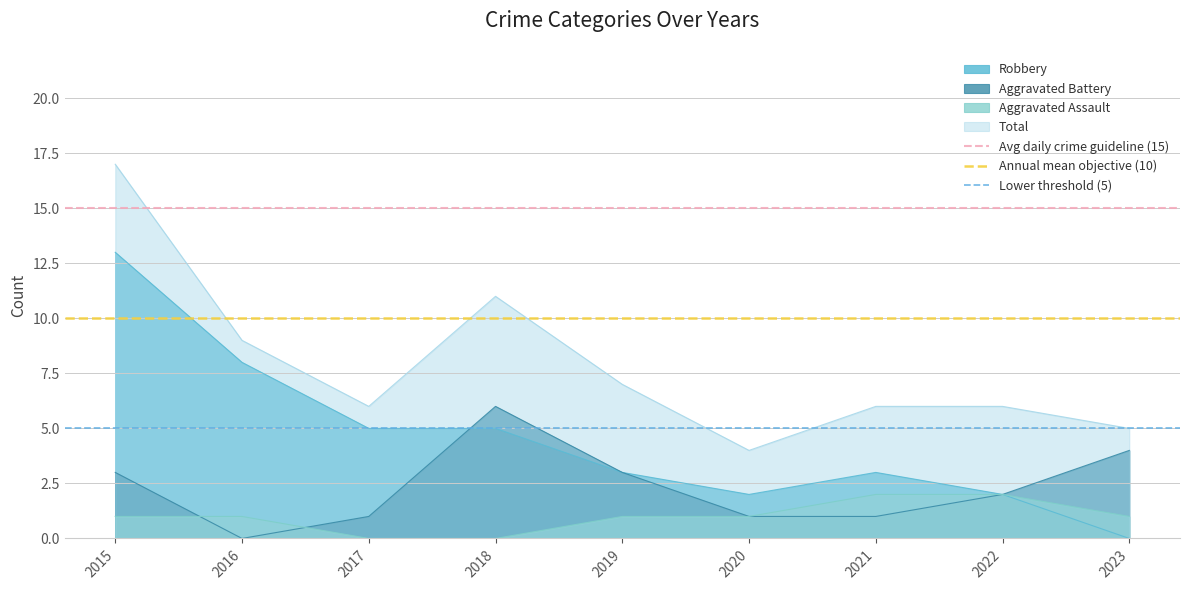

Which category has the highest value in the Total series?

2015